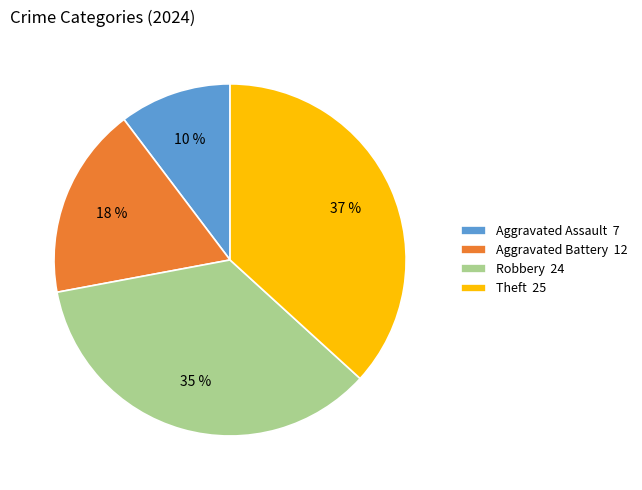

To the nearest percent, what is the average slice percentage?

25%